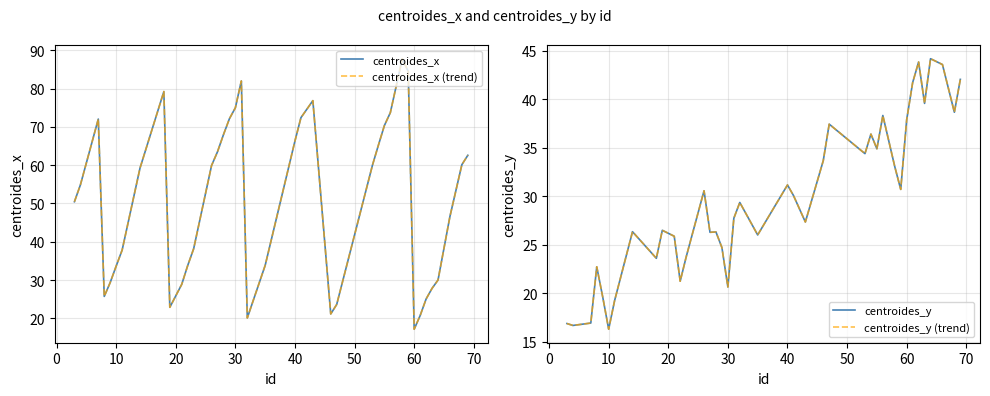

Reading right to left, transcribe all the data shown in this chart.

centroides_x: 62.6	60.1	46.6	30.0	27.8	25.0	20.7	17.2	84.5	87.8	73.7	70.3	65.2	60.0	23.6	21.1	76.9	72.4	66.3	33.8	20.1	82.0	75.0	72.1	68.0	63.5	59.9	38.2	33.8	28.9	22.9	79.2	59.2	37.8	33.6	29.3	25.7	72.0	54.9	50.5
centroides_x (trend): 62.6	60.1	46.6	30.0	27.8	25.0	20.7	17.2	84.5	87.8	73.7	70.3	65.2	60.0	23.6	21.1	76.9	72.4	66.3	33.8	20.1	82.0	75.0	72.1	68.0	63.5	59.9	38.2	33.8	28.9	22.9	79.2	59.2	37.8	33.6	29.3	25.7	72.0	54.9	50.5
centroides_y: 42.0	38.7	43.6	44.2	39.6	43.8	41.7	37.9	30.7	33.0	38.3	34.9	36.4	34.4	37.4	33.7	27.3	30.1	31.2	26.0	29.3	27.7	20.6	24.7	26.3	26.3	30.6	23.7	21.2	25.9	26.5	23.6	26.3	19.2	16.3	19.6	22.7	16.9	16.7	16.9
centroides_y (trend): 42.0	38.7	43.6	44.2	39.6	43.8	41.7	37.9	30.7	33.0	38.3	34.9	36.4	34.4	37.4	33.7	27.3	30.1	31.2	26.0	29.3	27.7	20.6	24.7	26.3	26.3	30.6	23.7	21.2	25.9	26.5	23.6	26.3	19.2	16.3	19.6	22.7	16.9	16.7	16.9